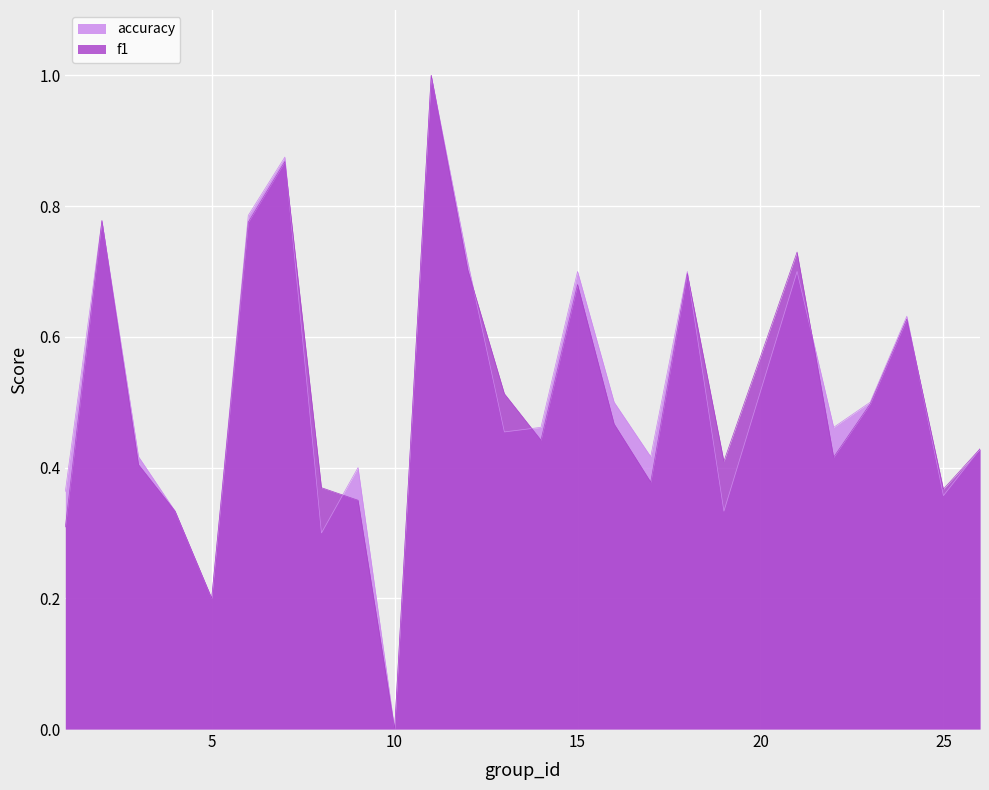

True or false: accuracy has a value of 0.4 at 1.

True